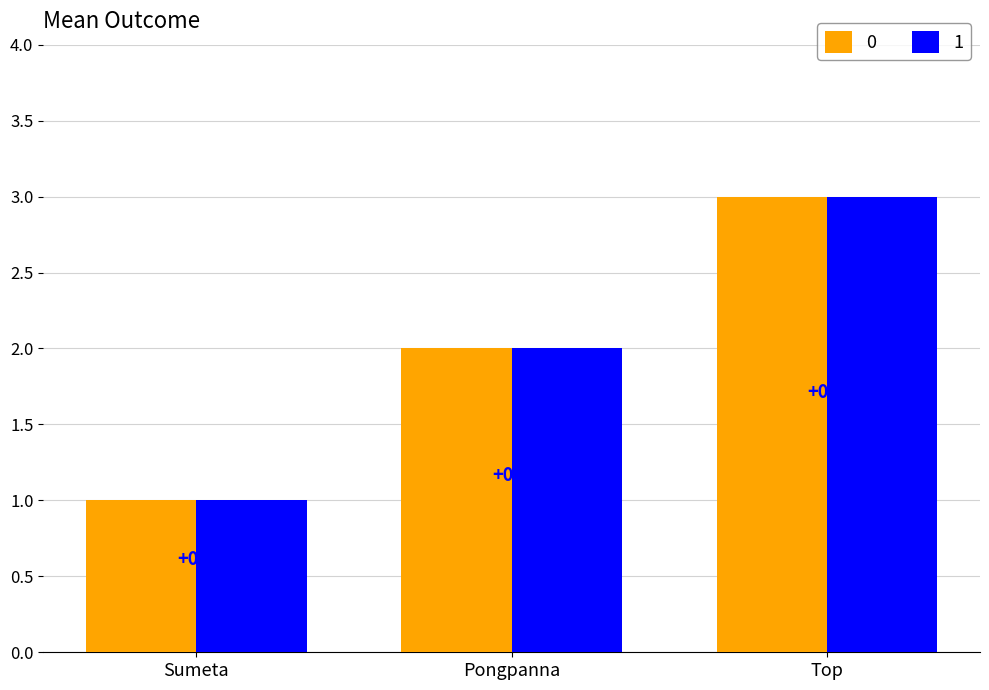

What is the label of the 3rd bar from the right?

Sumeta